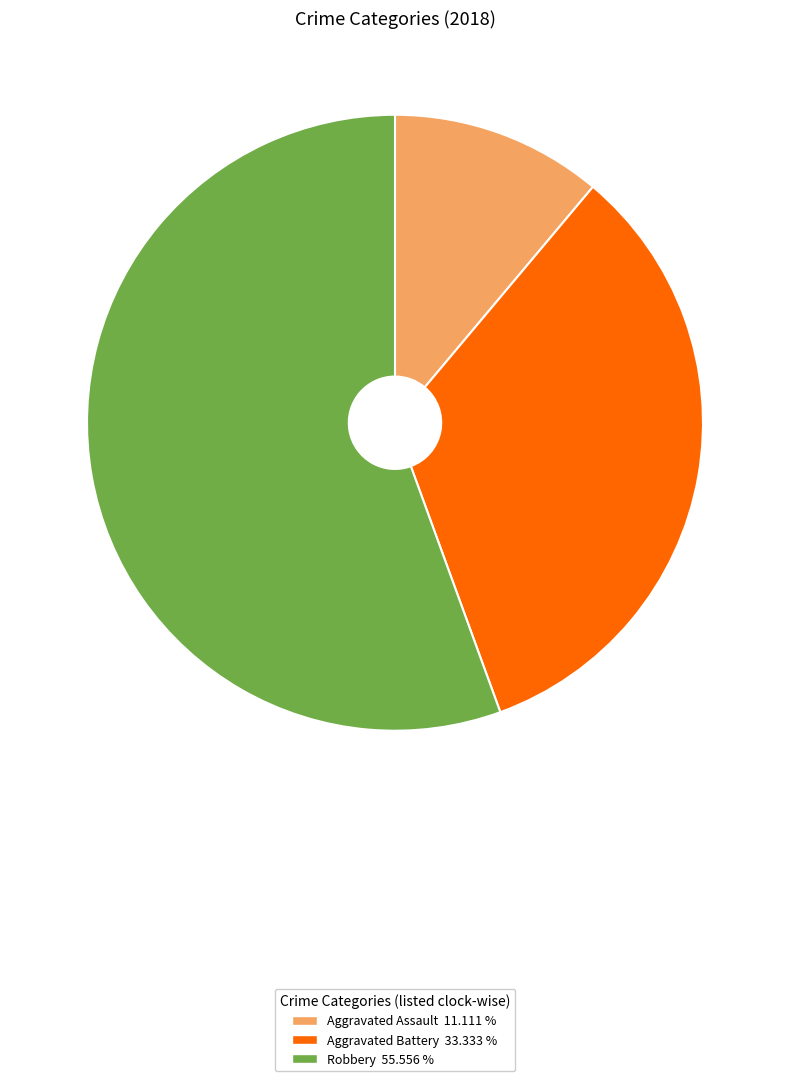

Is there any slice that represents more than half of the pie?

Yes